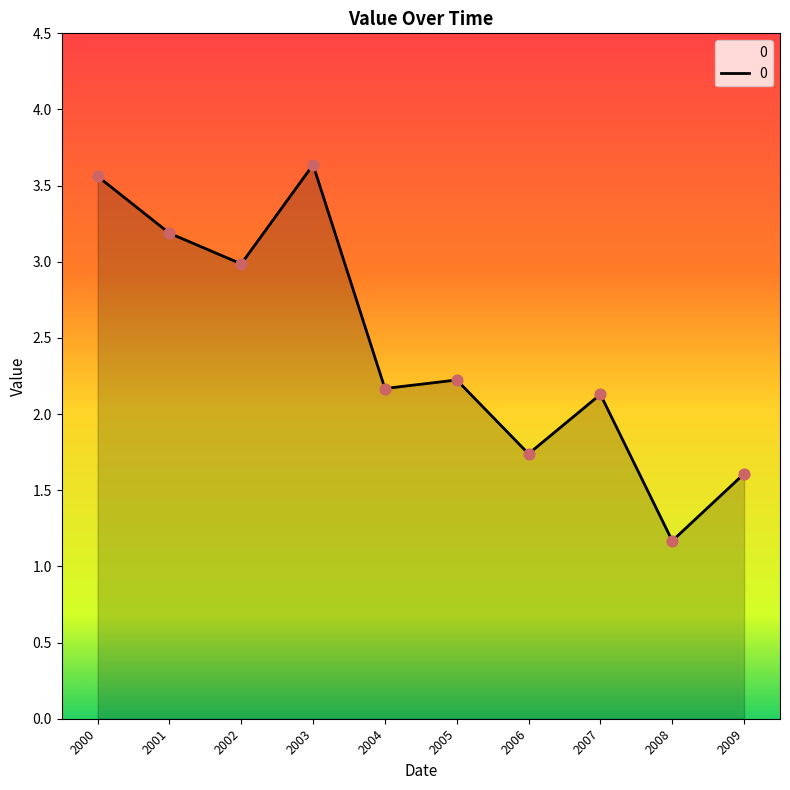

Between 2002 and 2005, which is larger?

2002